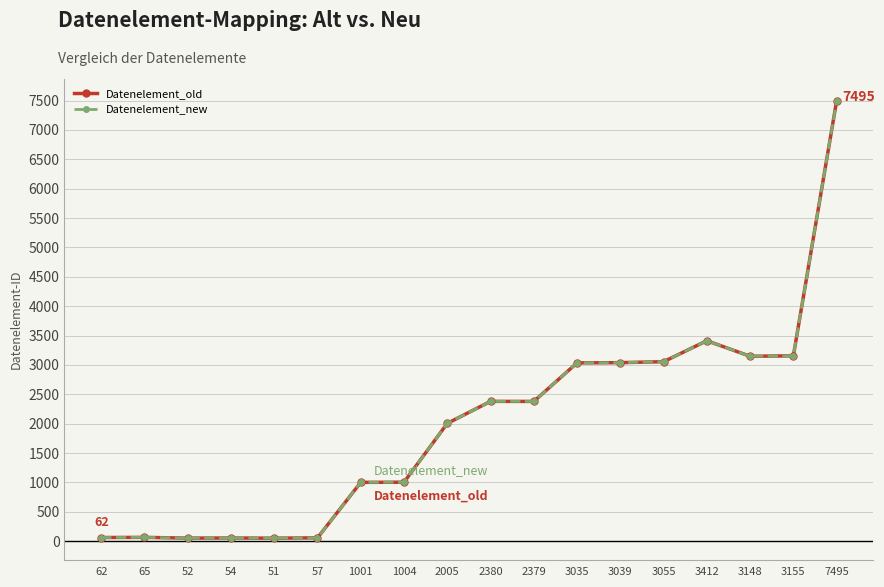

How many lines are shown in the chart?

2